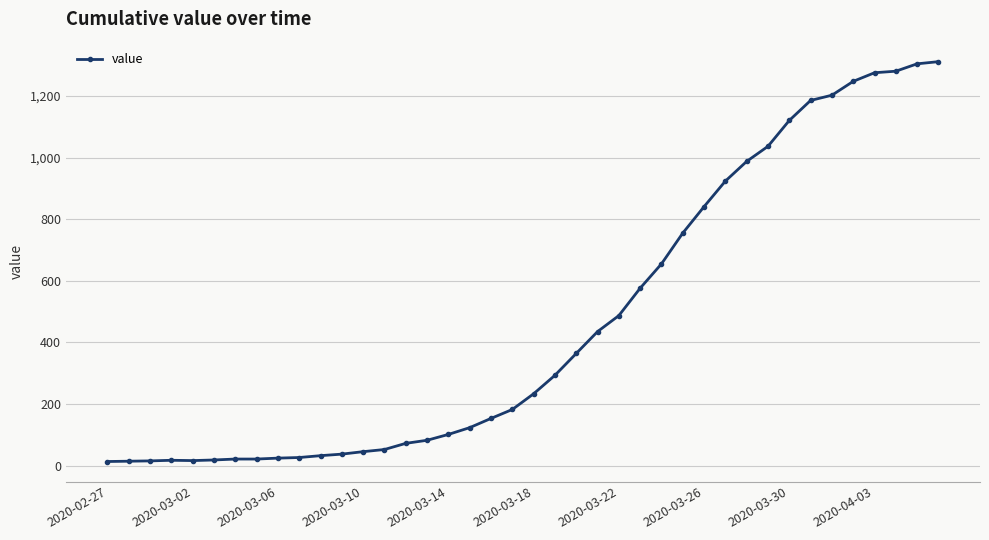

What is the average value?

465